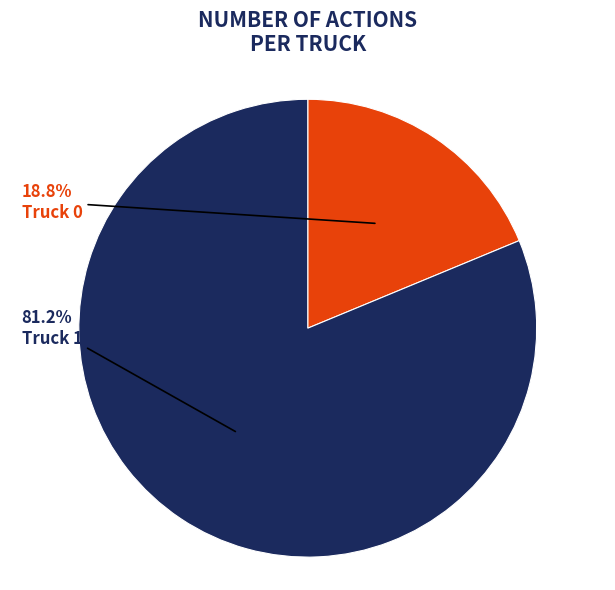

Does any single category account for the majority?

Yes